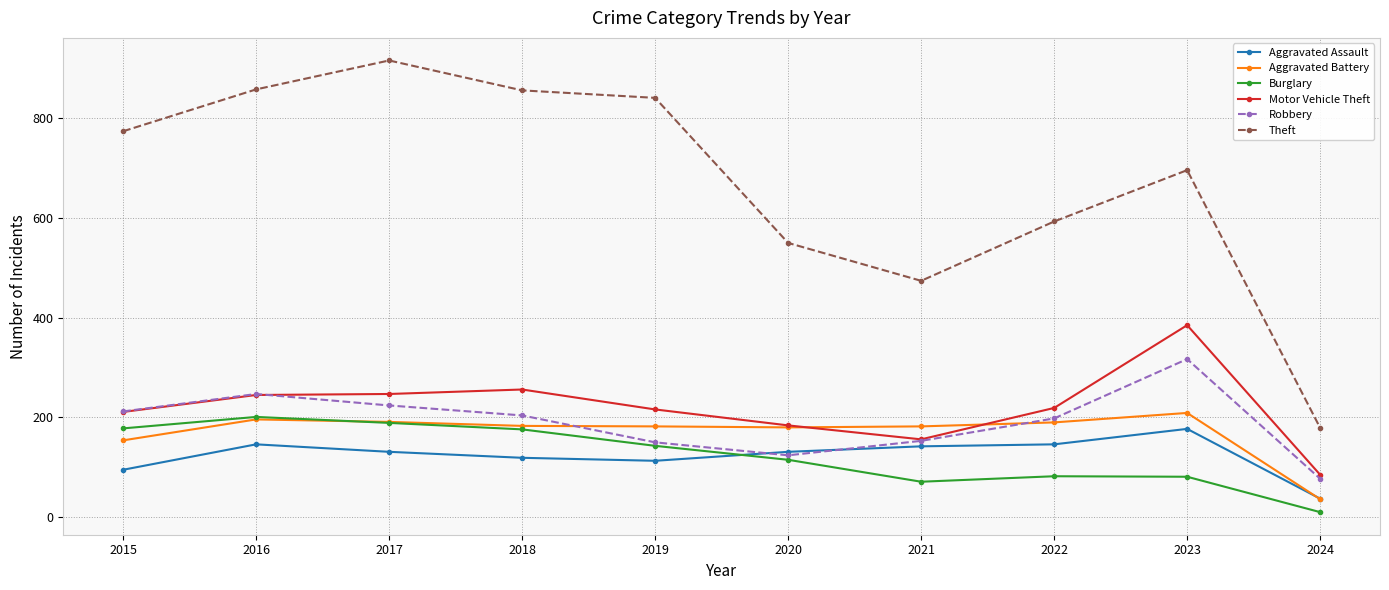

Count the number of categories in the chart.

10